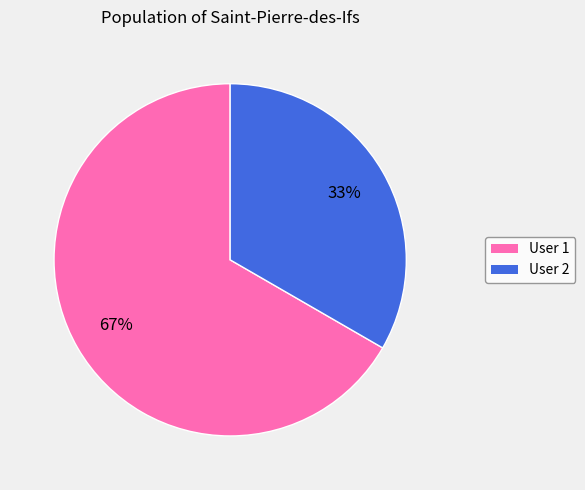

How many slices are in this pie chart?

2